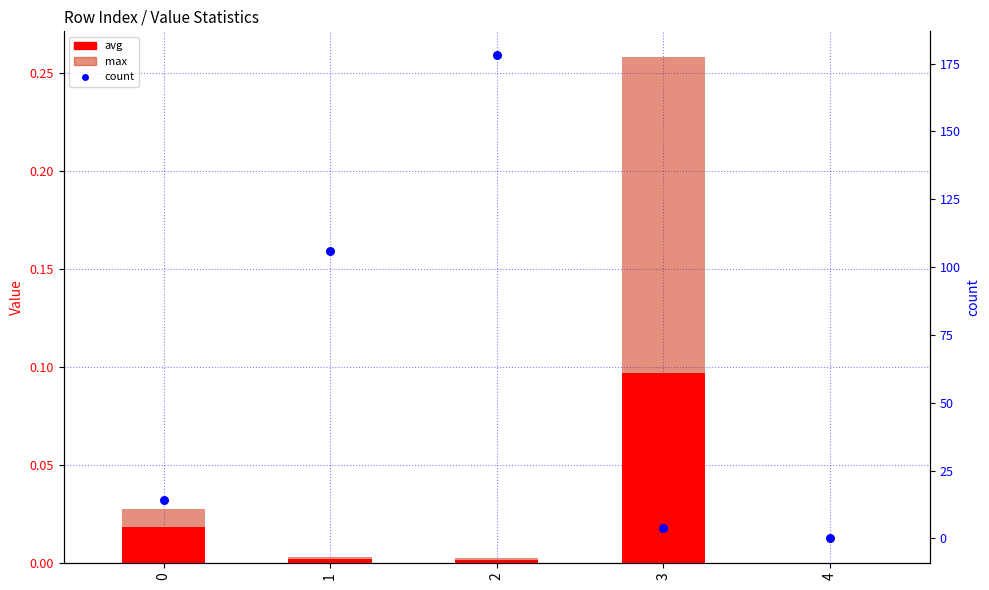

Which series reaches the minimum Y coordinate?

avg